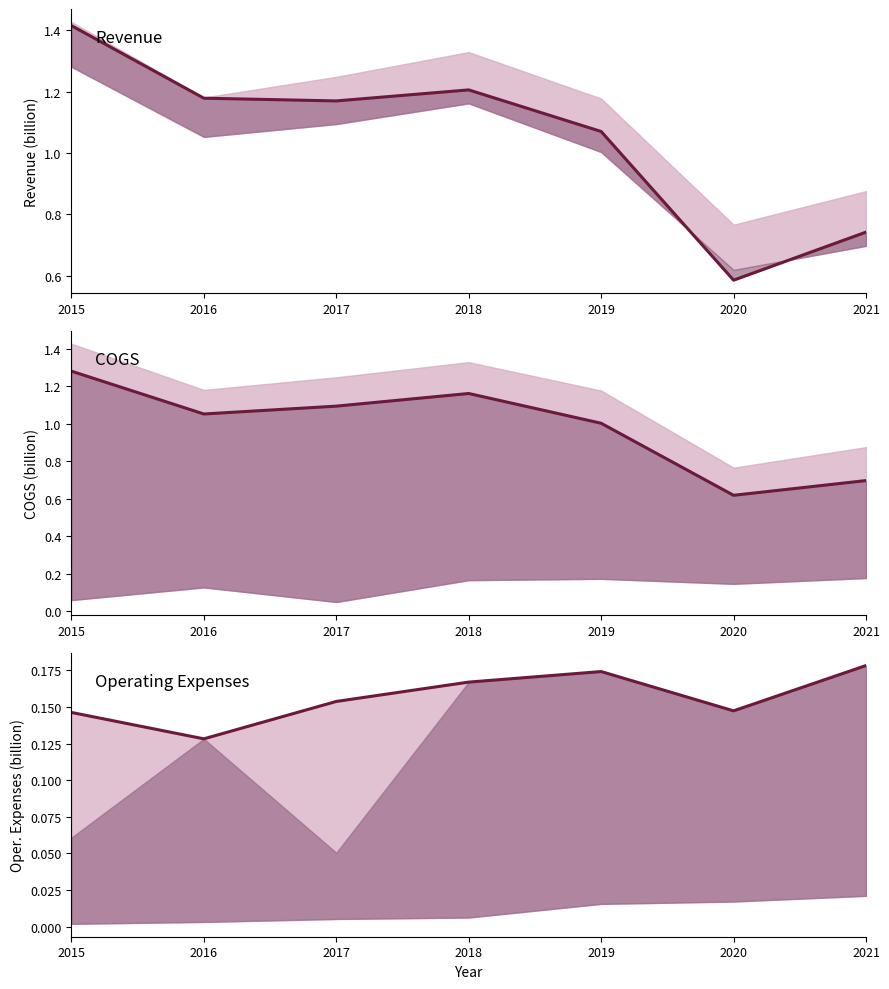

Reading left to right, list all the values displayed in this chart.

Revenue: 1.4	1.2	1.2	1.2	1.1	0.6	0.7
COGS: 1.3	1.1	1.1	1.2	1.0	0.6	0.7
Operating Expenses: 0.1	0.1	0.2	0.2	0.2	0.1	0.2